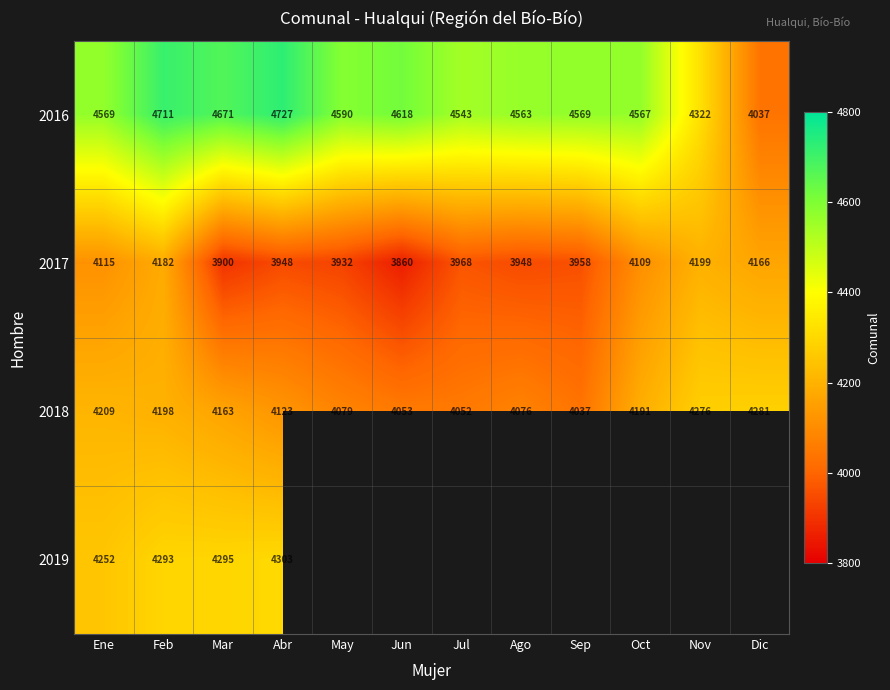

The 2018 series shows 4198 at Feb. True or false?

True